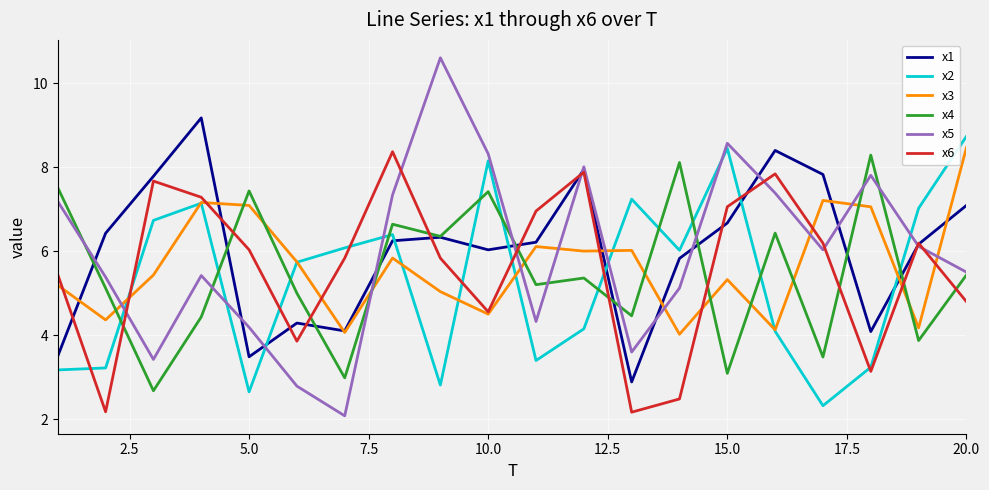

What is the maximum value for x2?

8.7